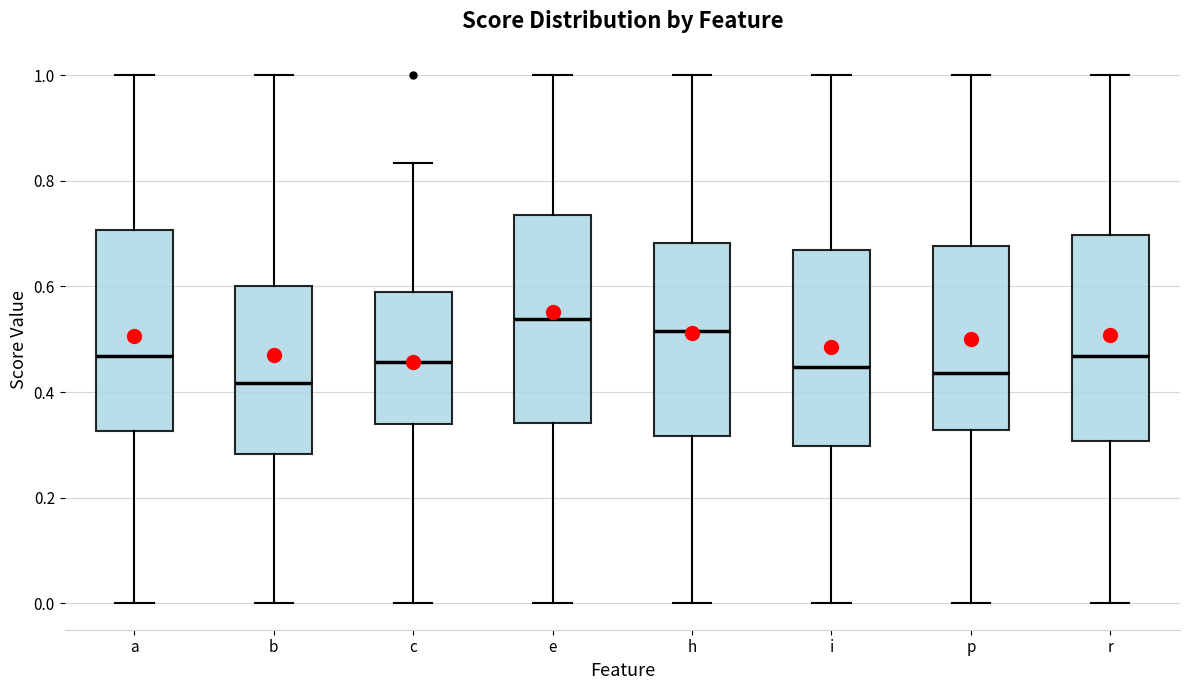

Reading left to right, read every box against the y-axis: the position of its median line, the range the box covers, and the ends of its whiskers. The values are not printed on the chart, so give them approximately, as read against the axis.

a: median 0.46, box 0.32 to 0.70, whiskers 0.00 to 1.00
b: median 0.42, box 0.28 to 0.60, whiskers 0.00 to 1.00
c: median 0.46, box 0.34 to 0.58, whiskers 0.00 to 0.84
e: median 0.54, box 0.34 to 0.74, whiskers 0.00 to 1.00
h: median 0.52, box 0.32 to 0.68, whiskers 0.00 to 1.00
i: median 0.44, box 0.30 to 0.66, whiskers 0.00 to 1.00
p: median 0.44, box 0.32 to 0.68, whiskers 0.00 to 1.00
r: median 0.46, box 0.30 to 0.70, whiskers 0.00 to 1.00